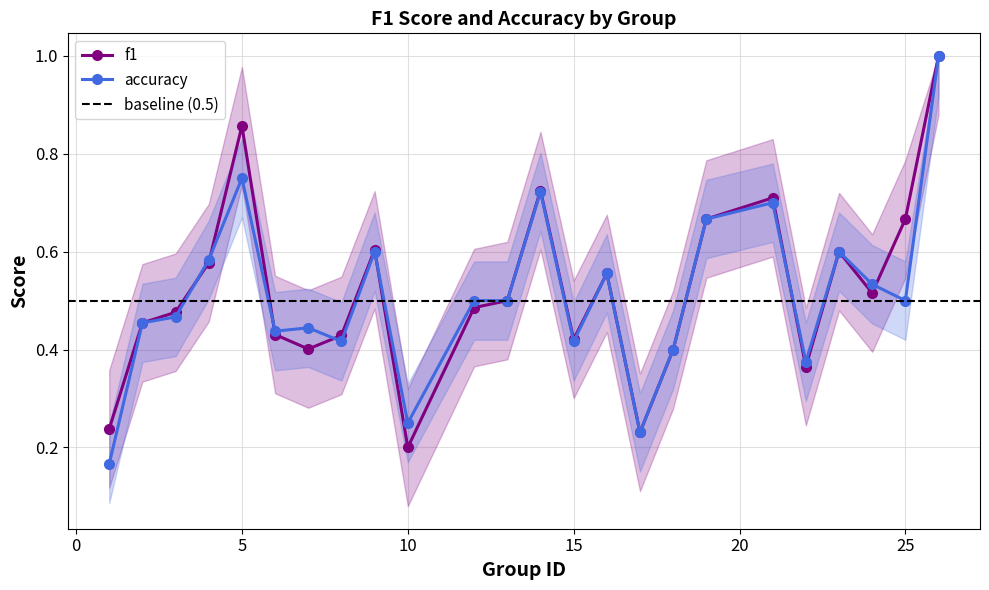

At which category does accuracy reach its first local valley?

6